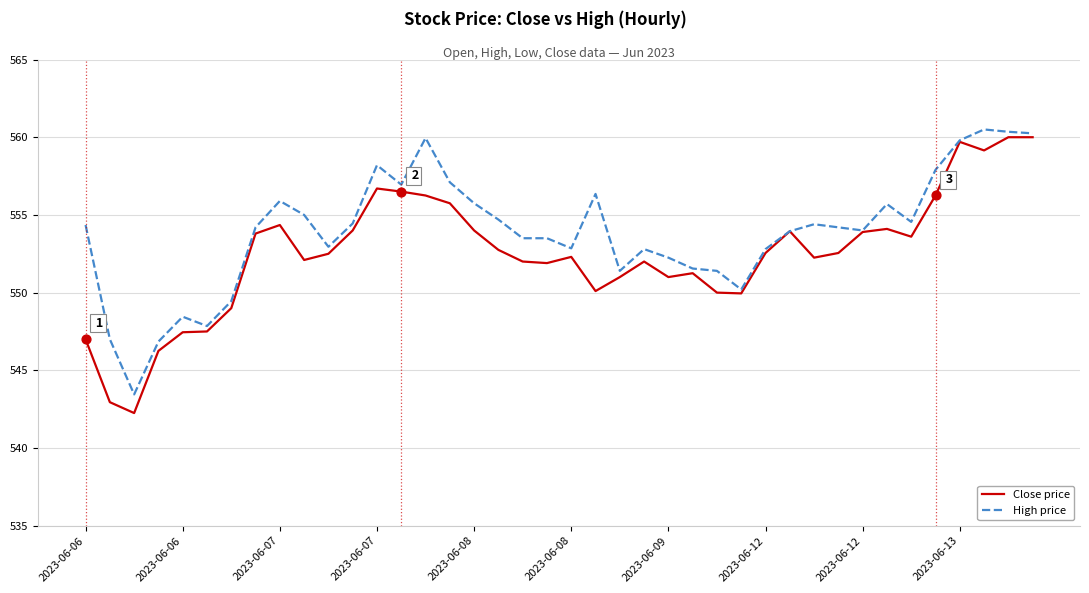

List the series in order of their overall mean, highest first.

High price, Close price